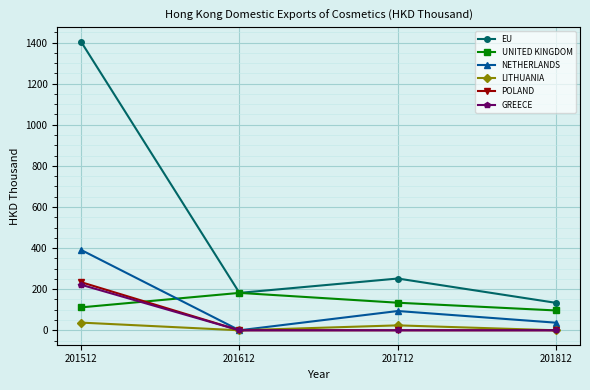

How many distinct data groups are displayed?

6